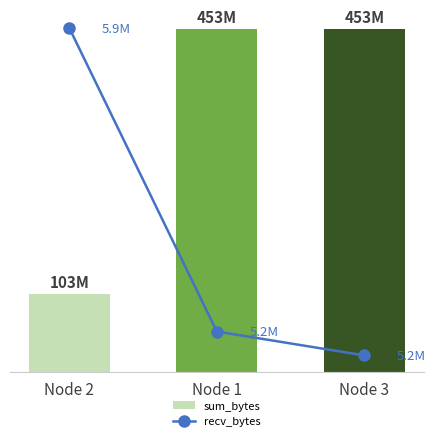

Are the bars grouped side by side (vs. stacked)?

Yes